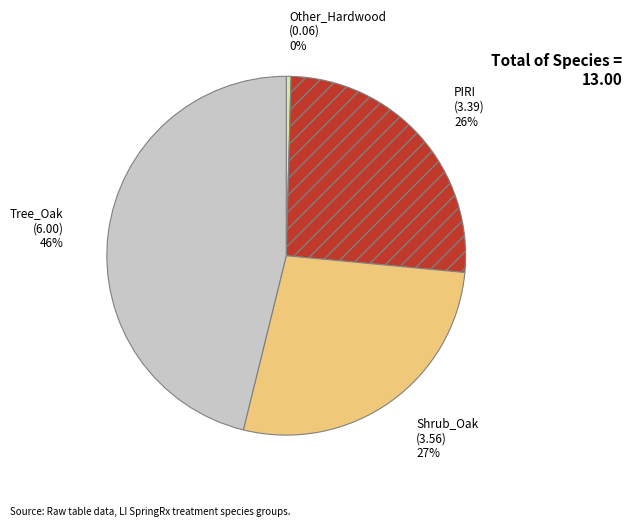

Rank the categories by value from highest to lowest.

Tree_Oak, Shrub_Oak, PIRI, Other_Hardwood